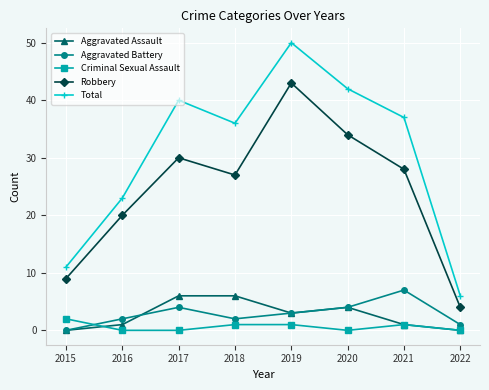

Which category has the highest value in the Robbery series?

2019